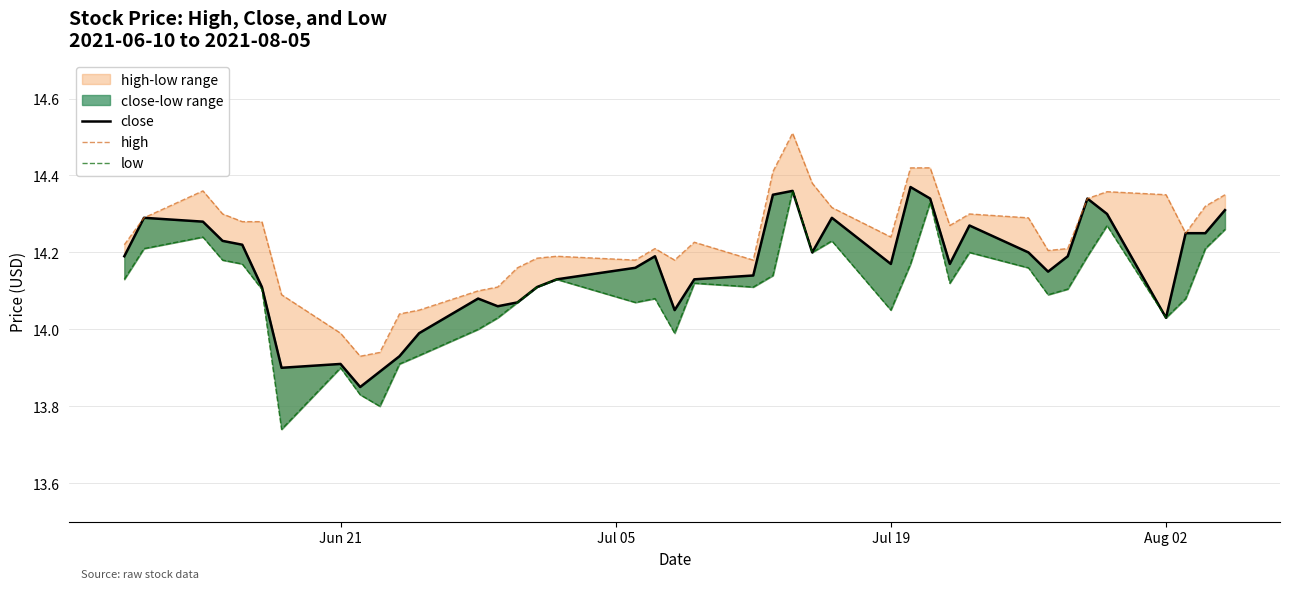

True or false: close and low cross at least once.

False